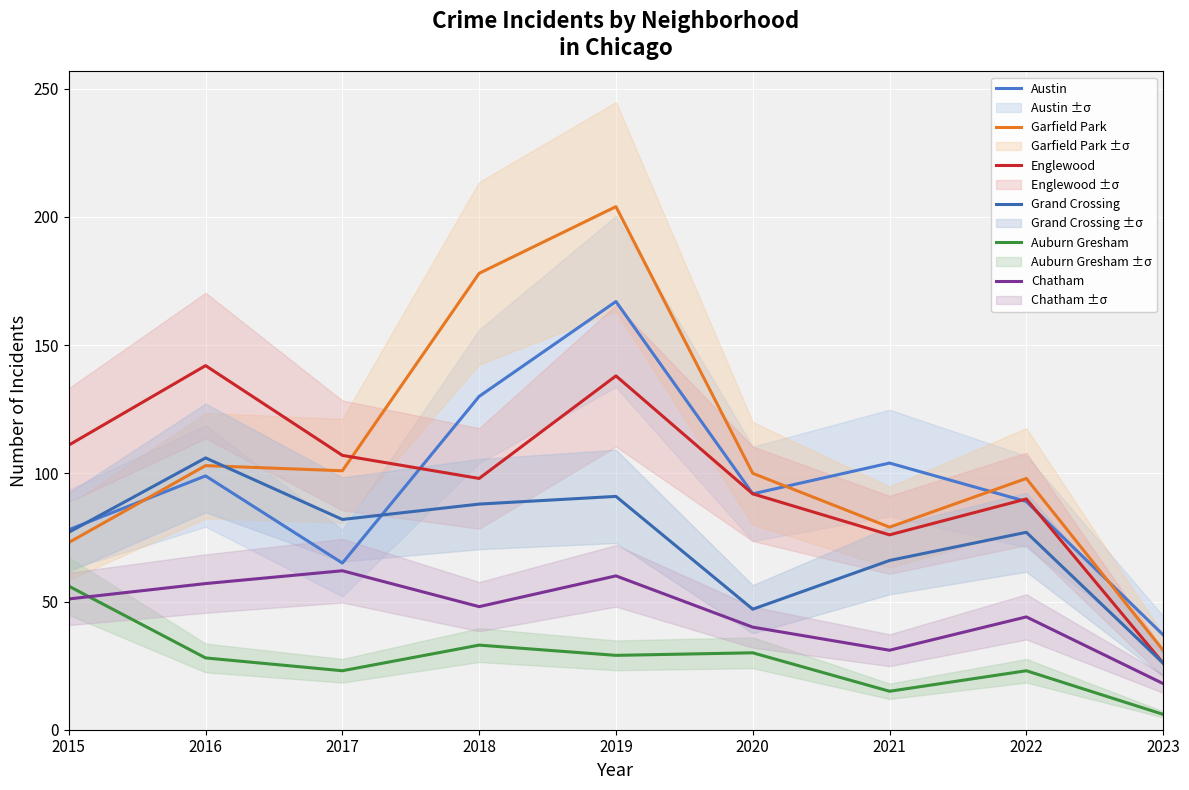

The Auburn Gresham series shows 37 at 2016. True or false?

False